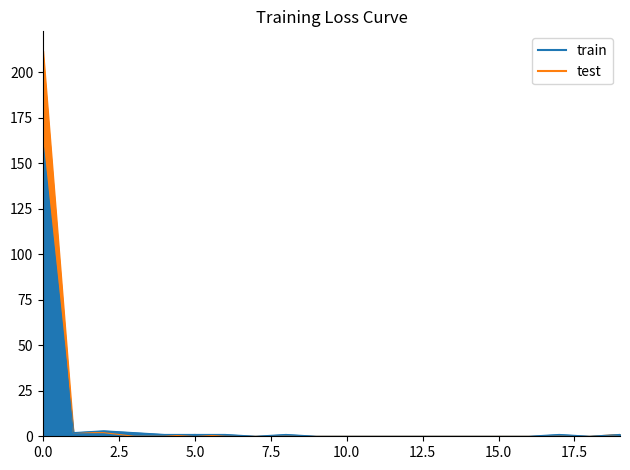

Does the chart have visible grid lines?

No